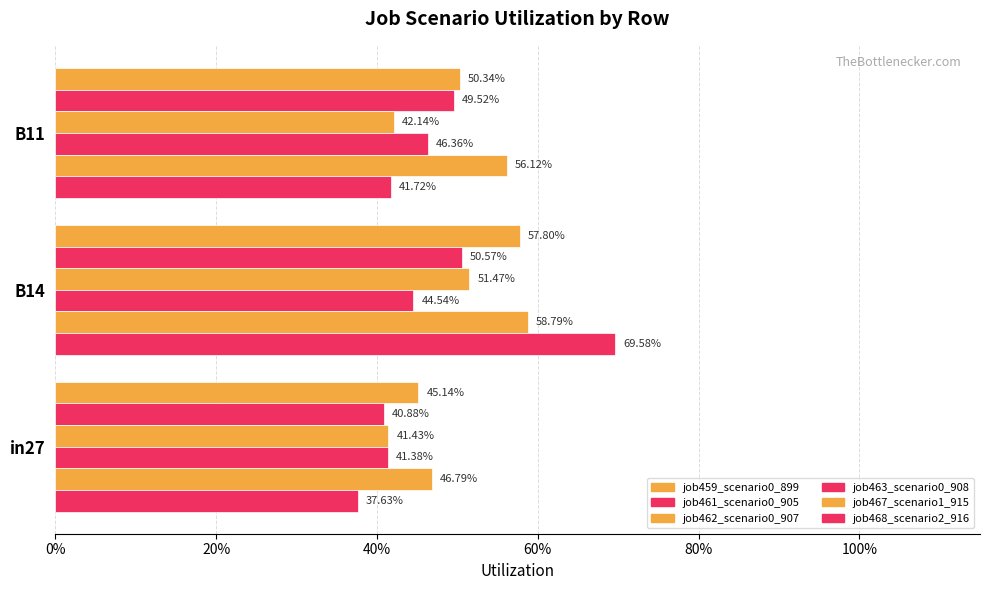

Which series has the widest spread of values?

job468_scenario2_916